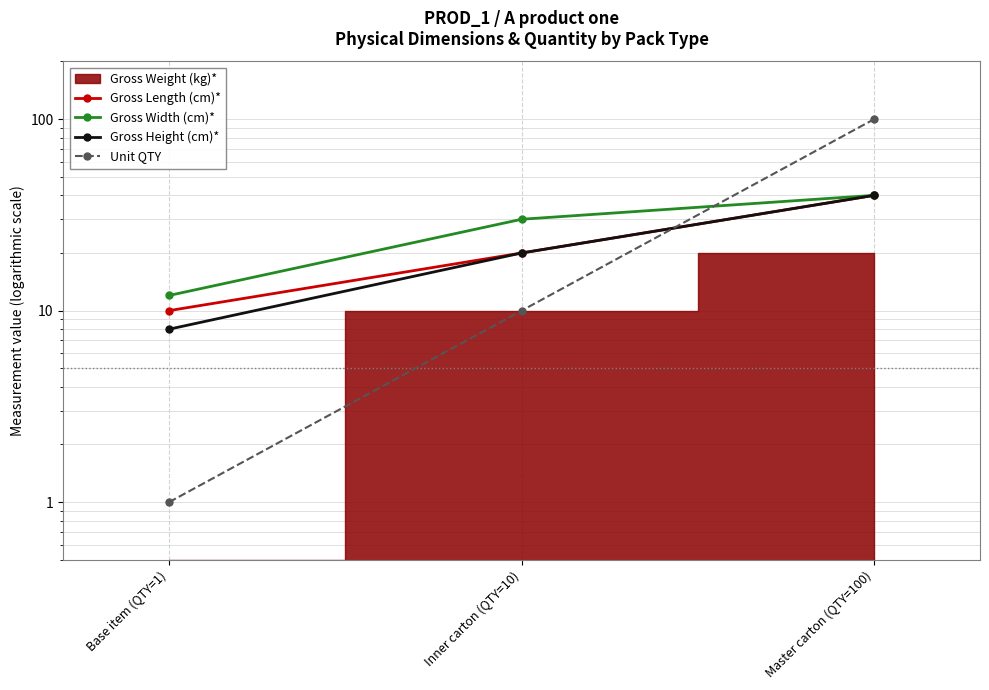

What is the total value across all series at Master carton (QTY=100)?

220